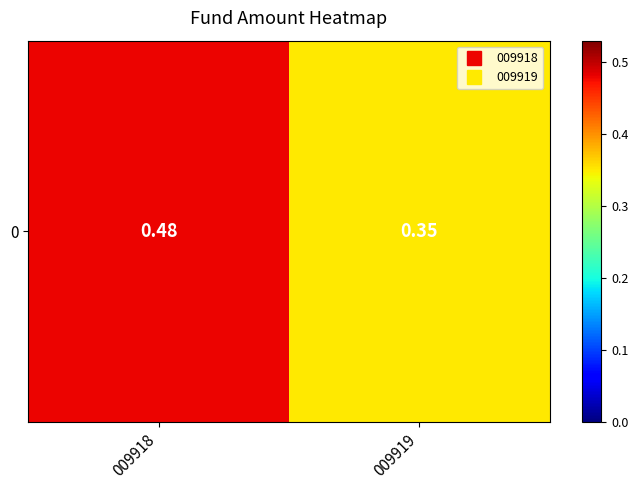

What is the difference between the values at 009918 and 009919?

0.1